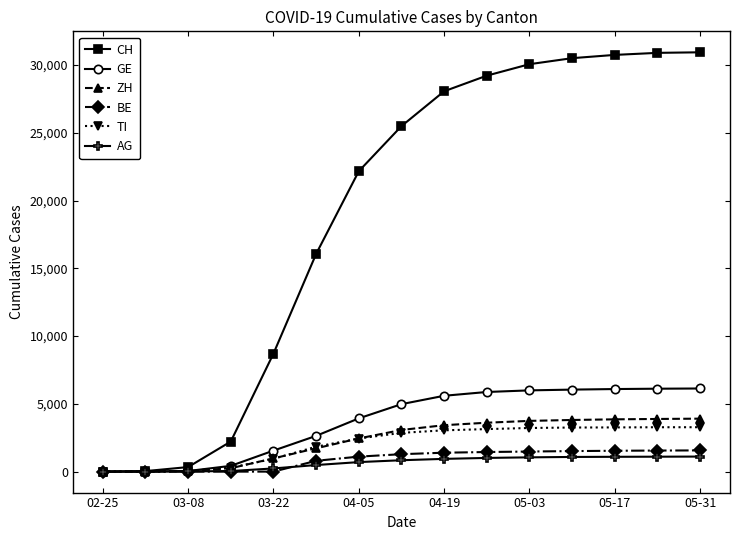

Which series ends up on top after the final intersection of AG and TI?

TI